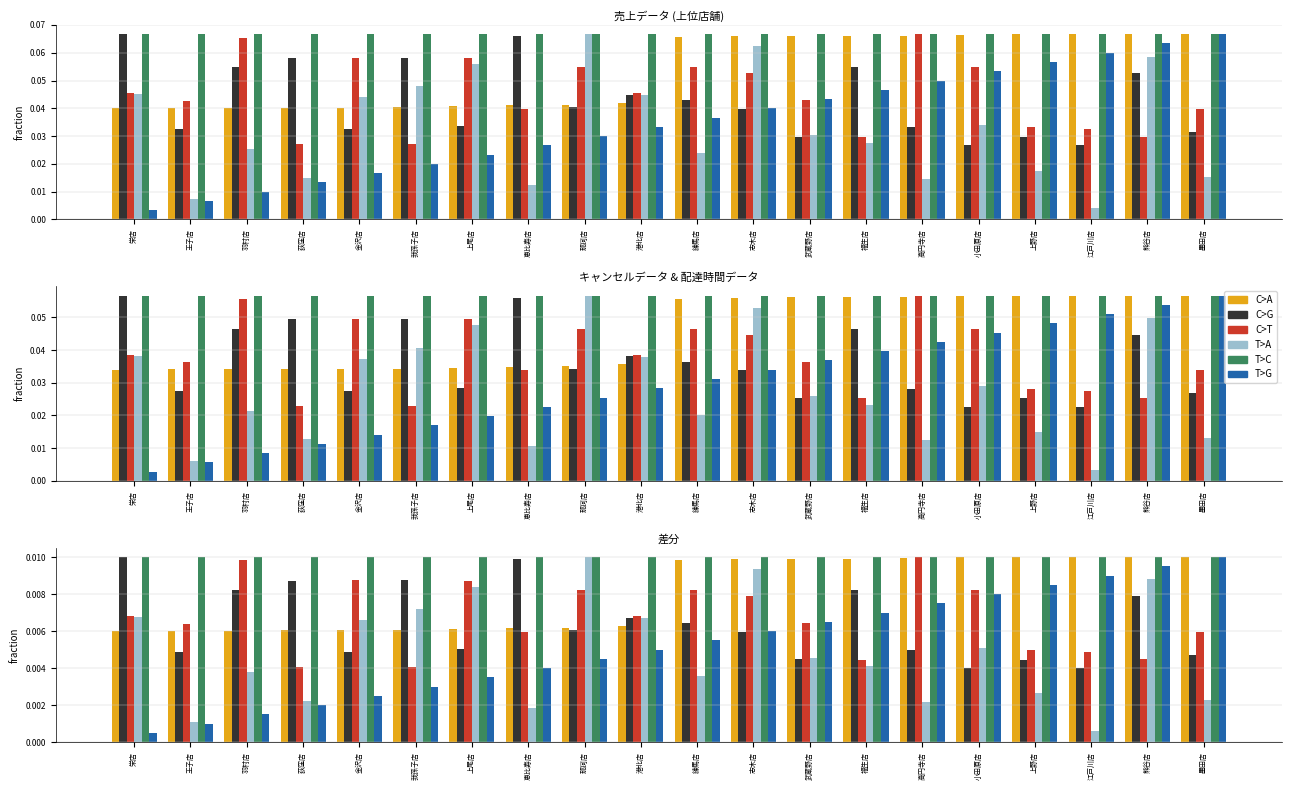

At how many categories does at least one series exceed 0?

20